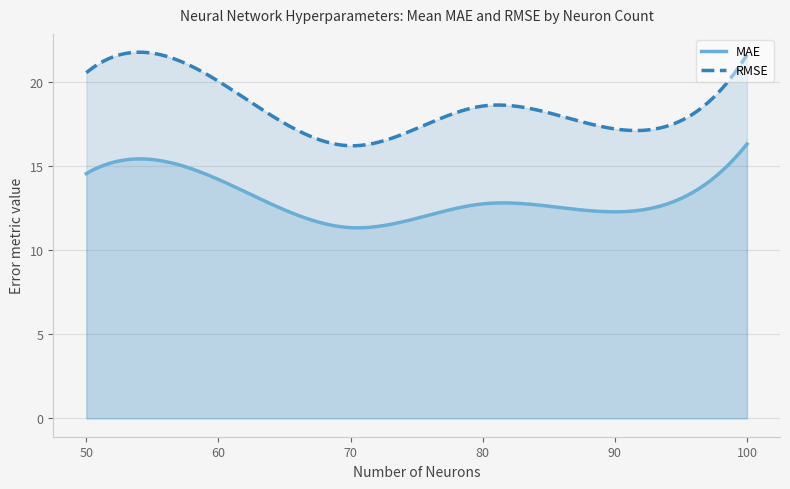

Which series has the largest total across all categories?

RMSE